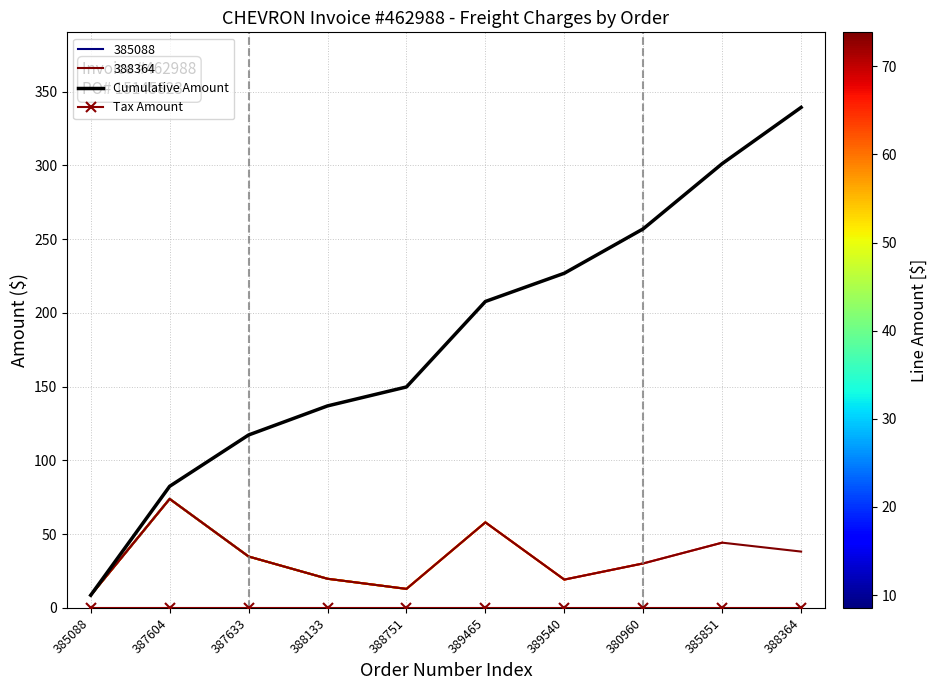

What is the difference between the second highest and minimum values in the Cumulative Amount series?

292.6